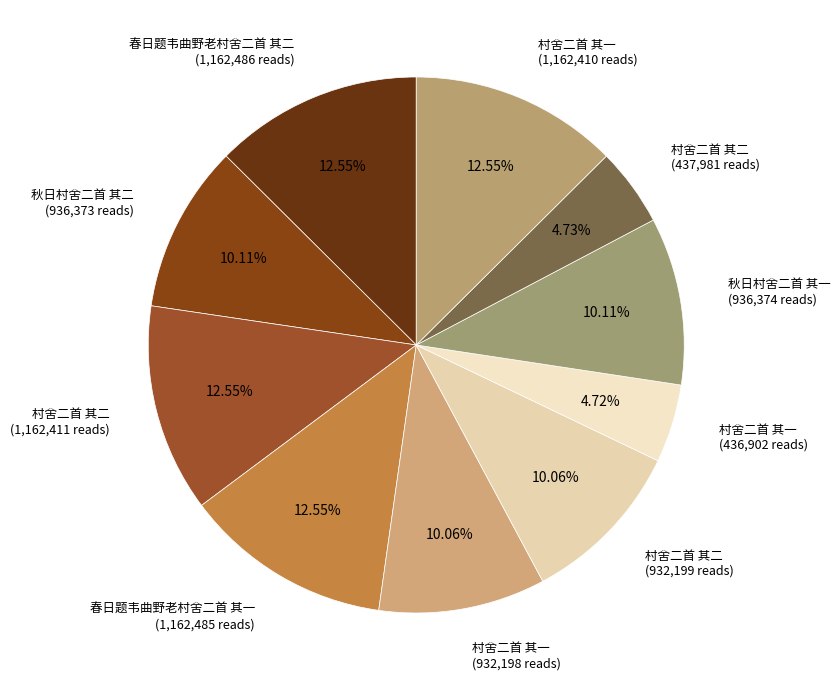

Does 秋日村舍二首 其二 (936,373 reads) account for over 50% of the chart?

No